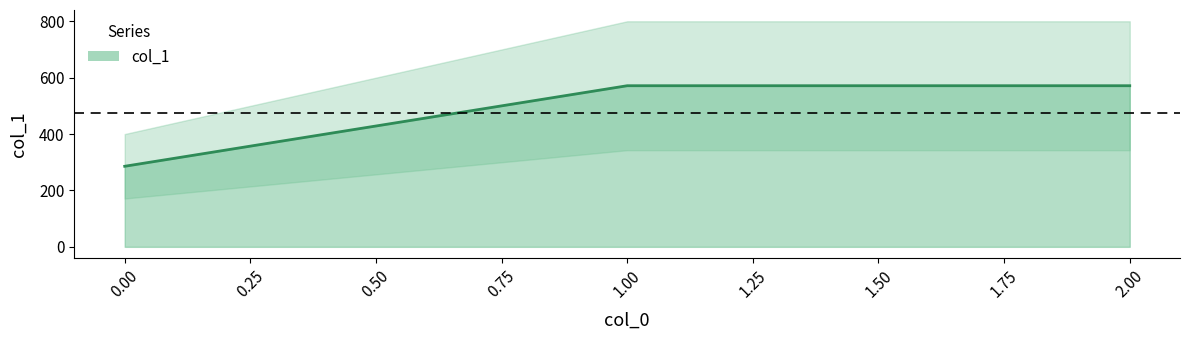

Where does the data first go above 571?

1